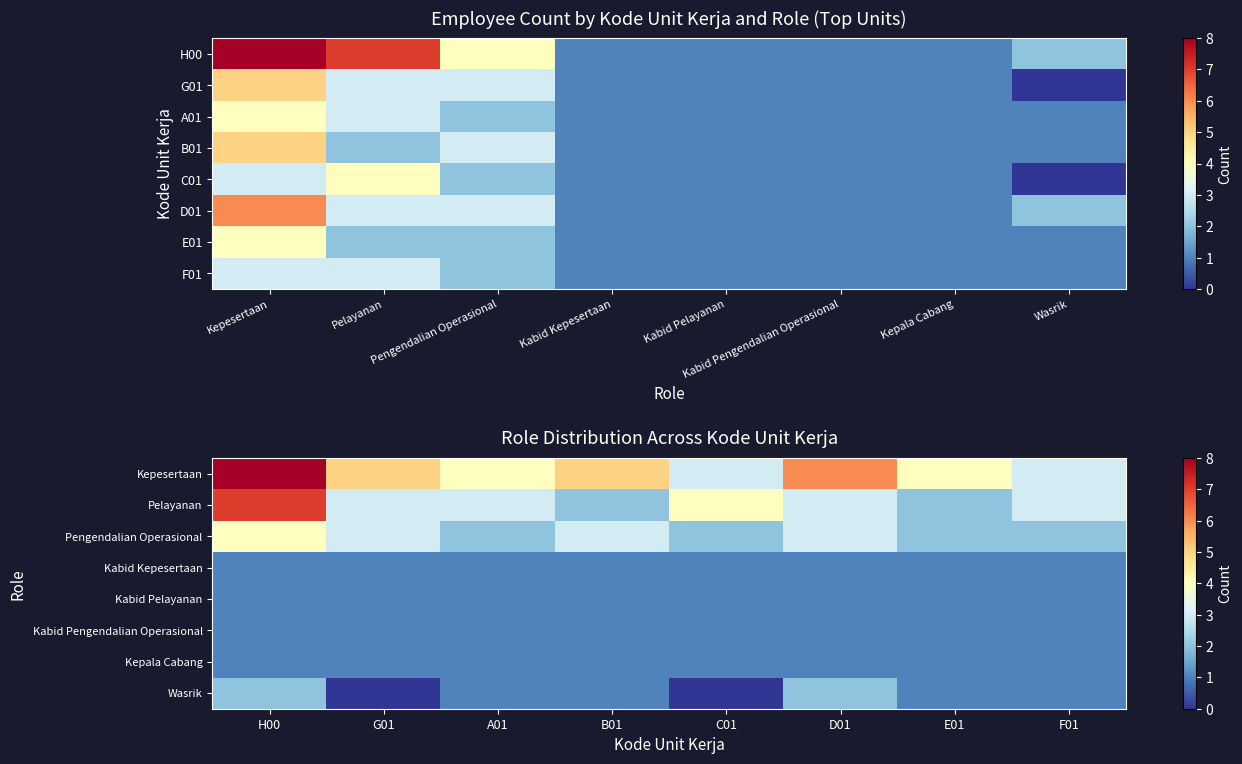

The value of Kepesertaan at A01 is 4. True or false?

True